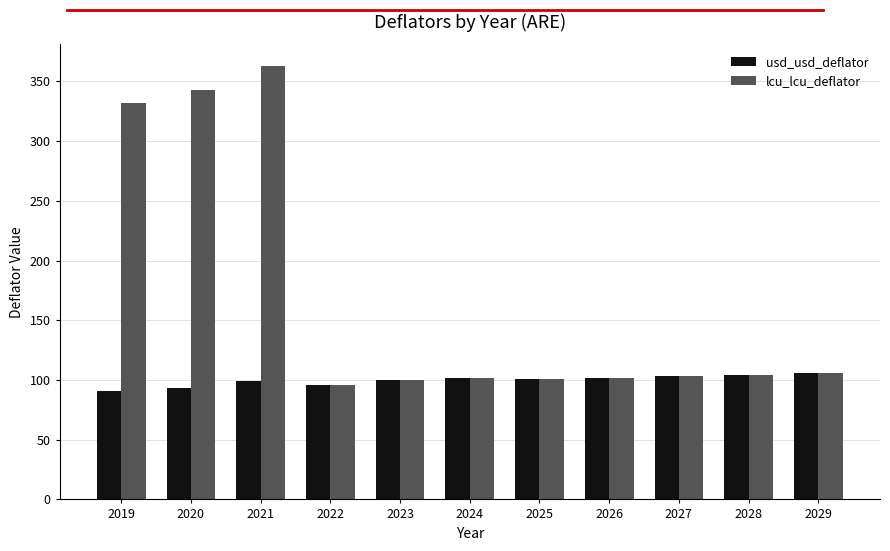

How many groups of bars are there?

11